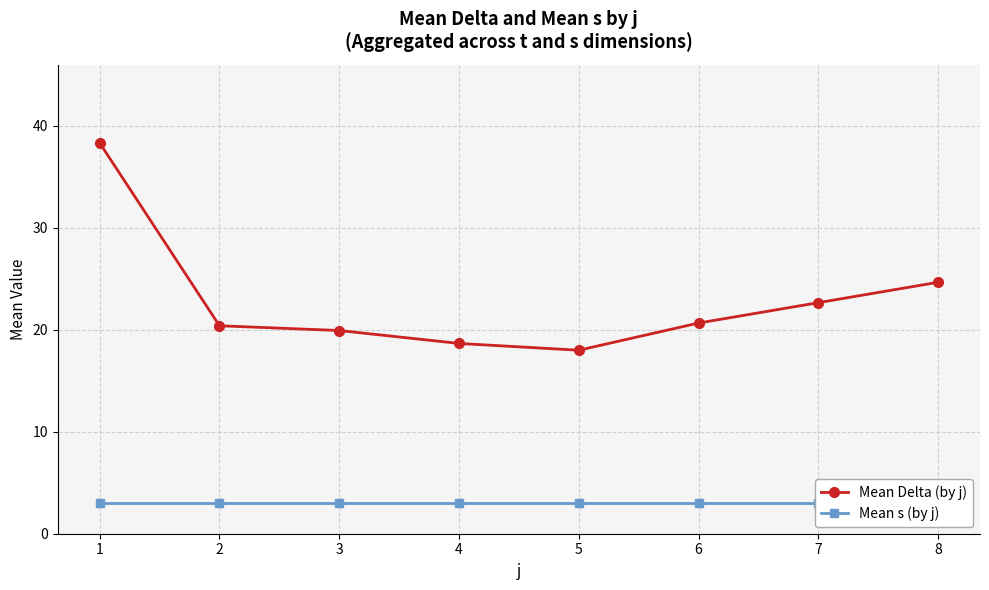

True or false: Mean s (by j) has more than 0 interior local peaks.

False